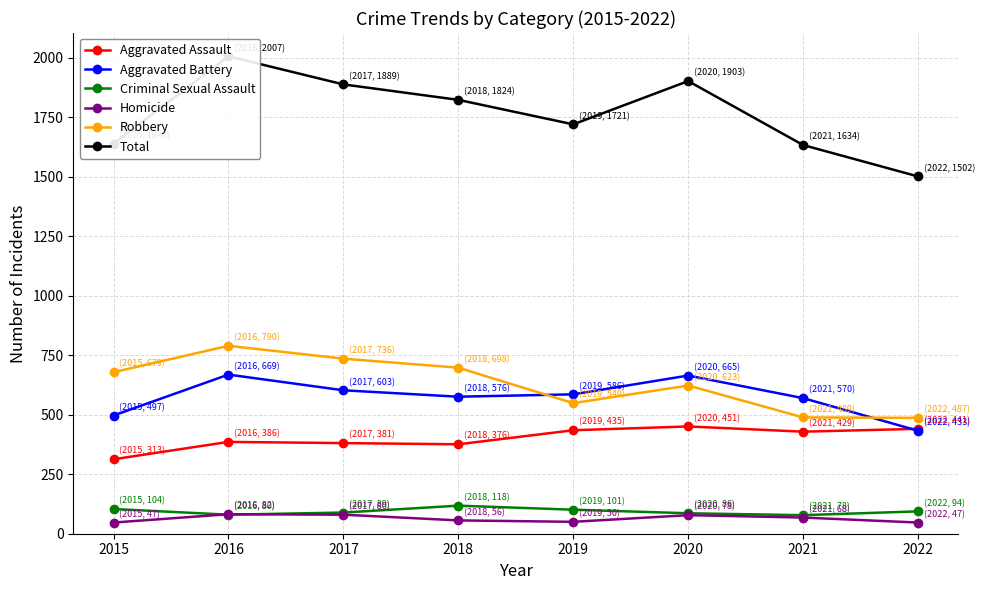

How many distinct data groups are displayed?

6